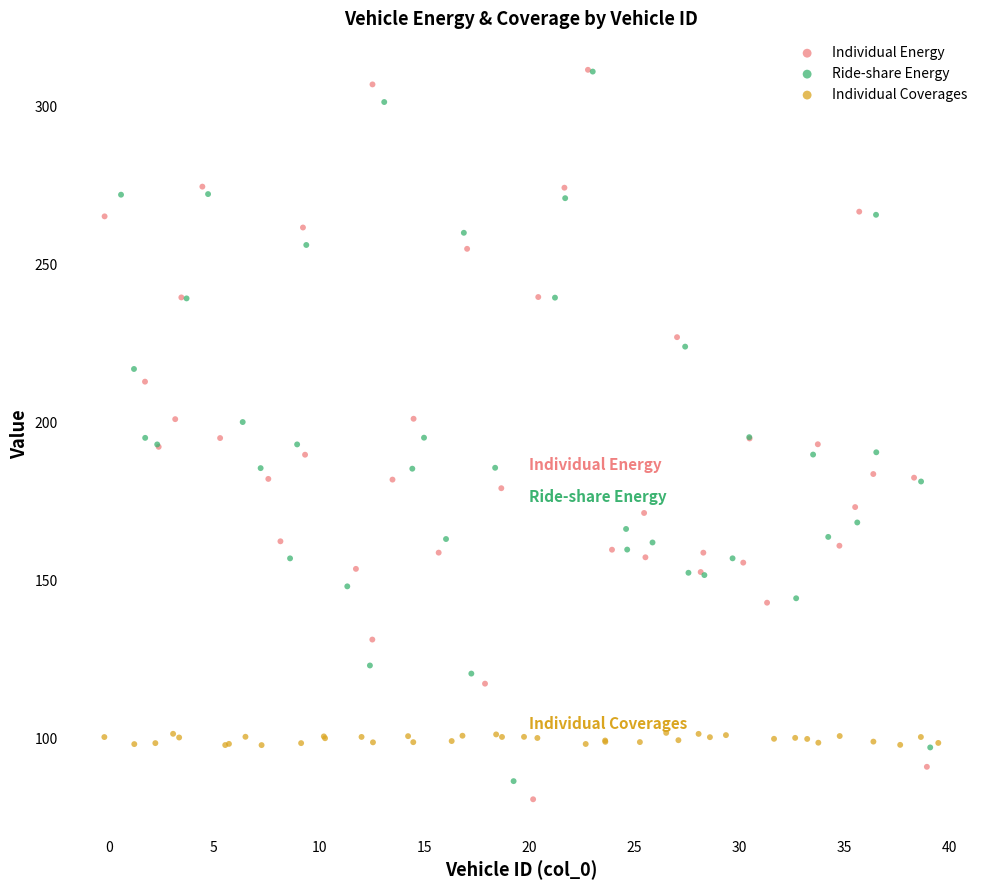

Which series has the largest Y range (max minus min)?

Individual Energy